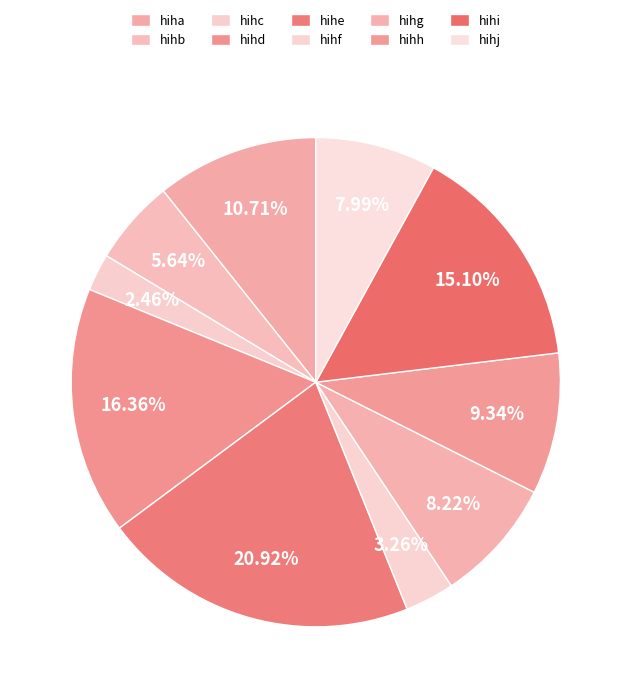

To the nearest percent, what percentage of the pie is hihb?

6%